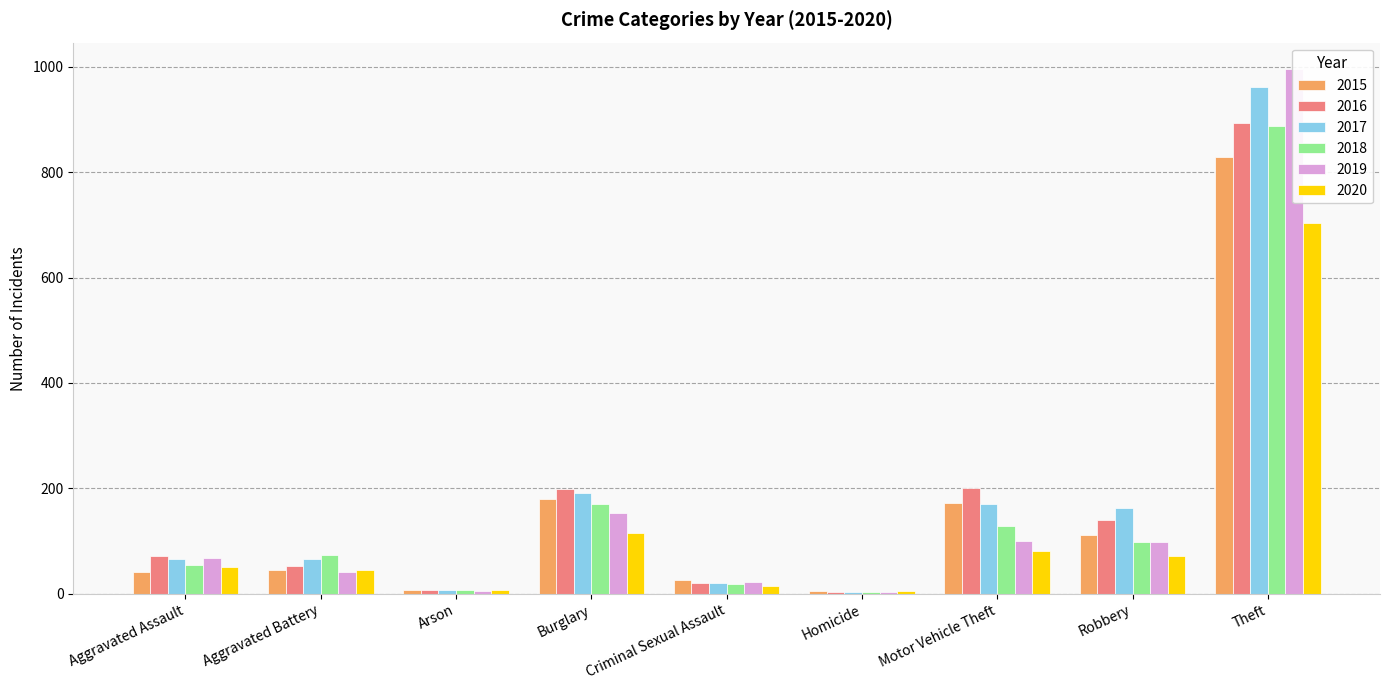

Rank the series by their maximum value, from lowest to highest.

2020, 2015, 2018, 2016, 2017, 2019